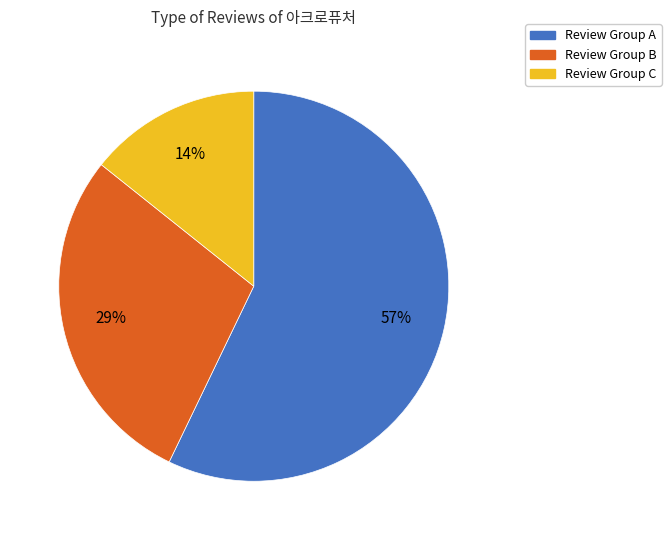

What is the largest slice in the pie chart?

Review Group A